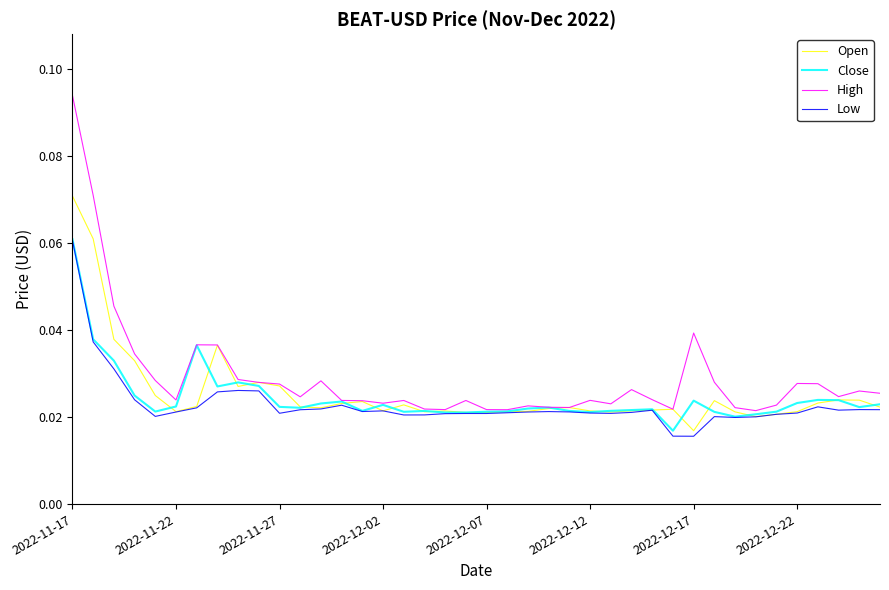

At how many categories does at least one series exceed 0?

40